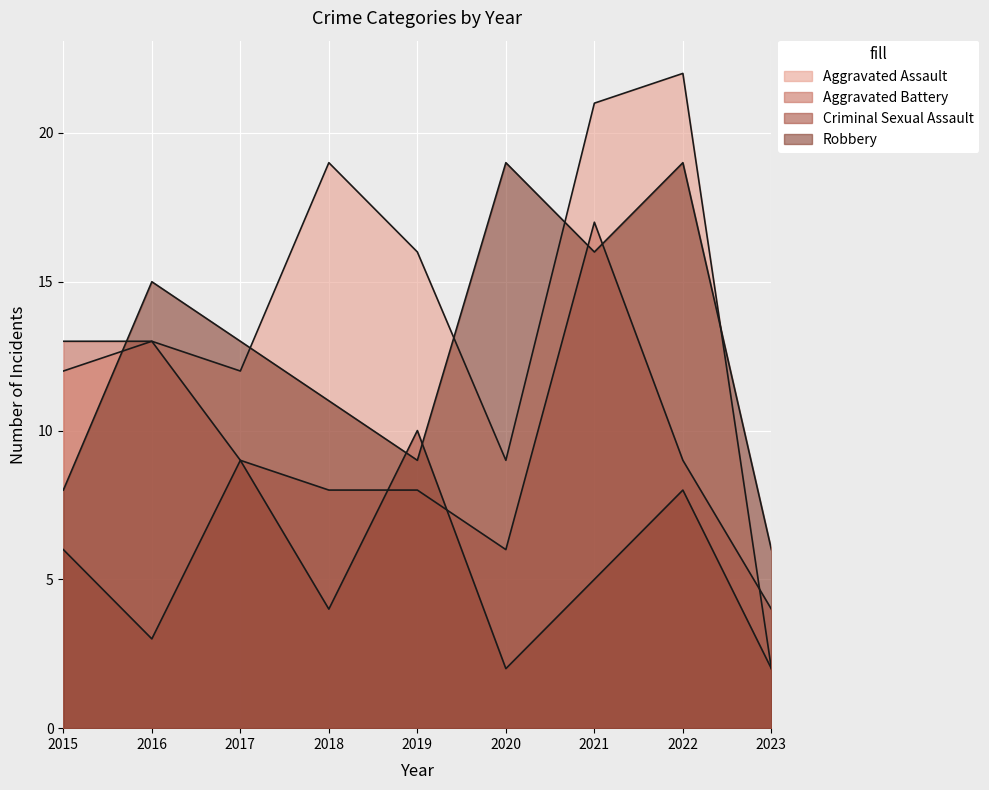

The value of Robbery at 2020 is 19. True or false?

True